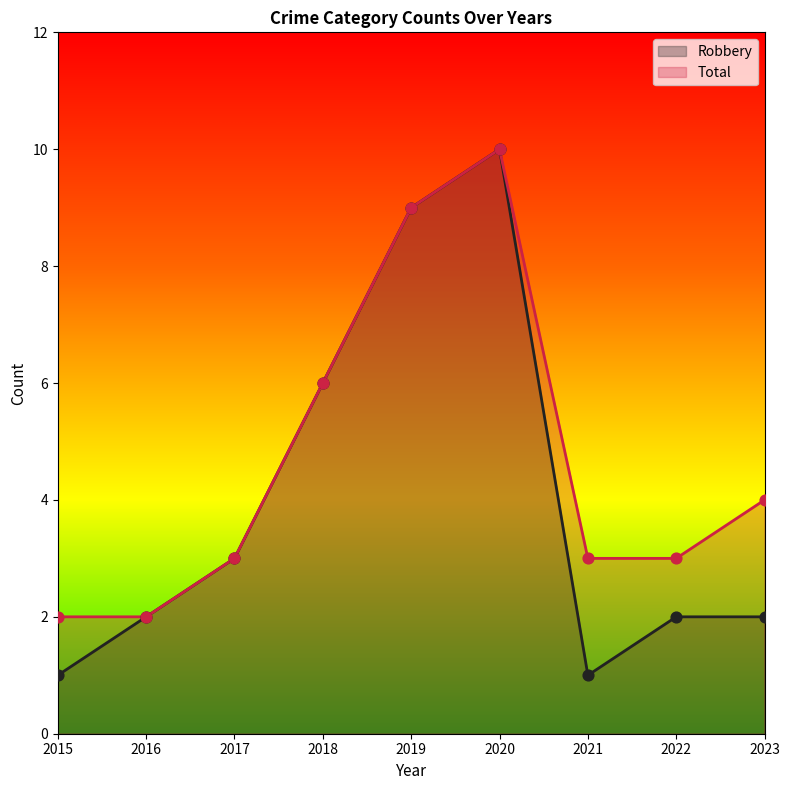

Which series contains the lowest Y value?

Robbery